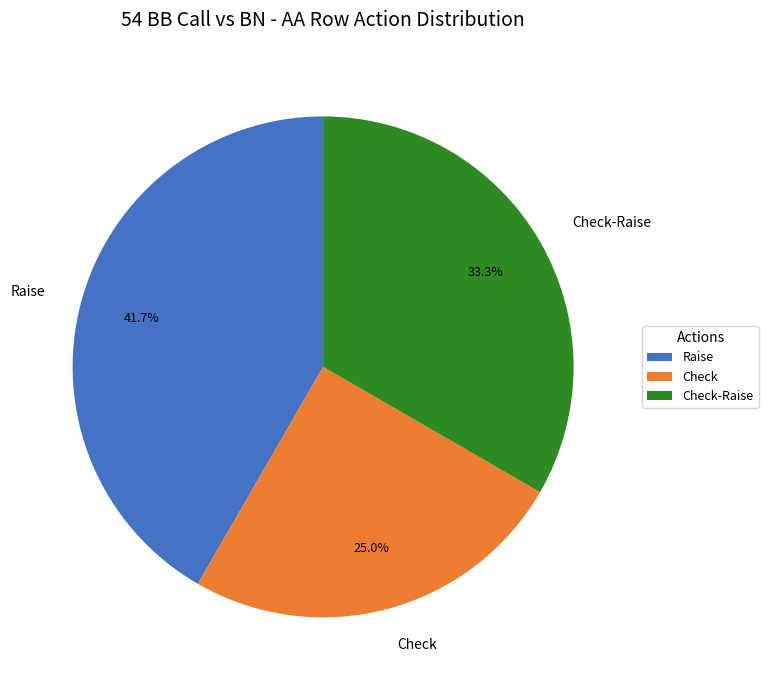

What is the smallest slice in the pie chart?

Check